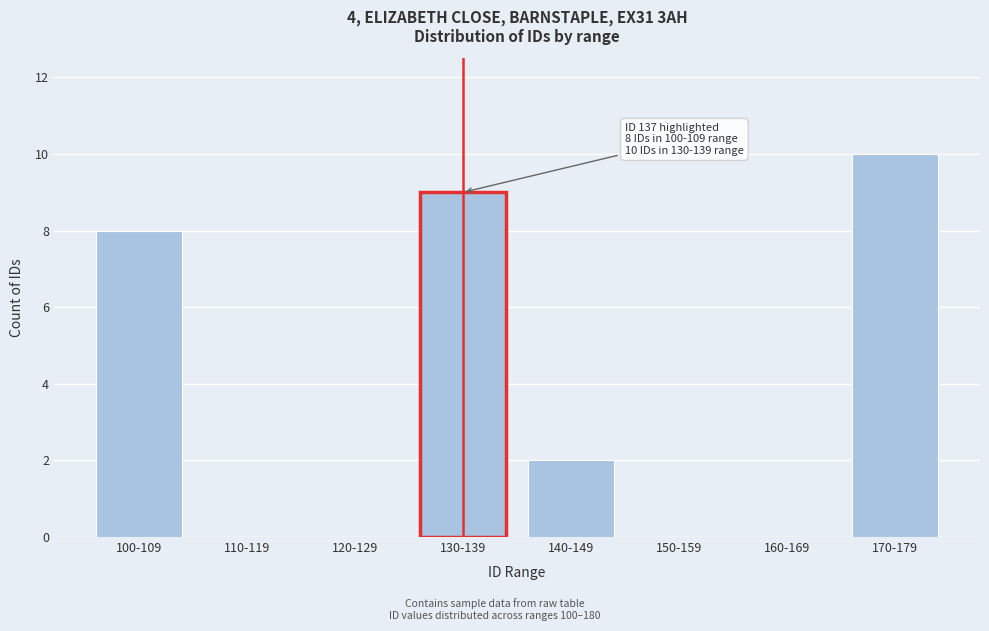

Reading left to right, transcribe all the data shown in this chart.

100-109=8	110-119=0	120-129=0	130-139=9	140-149=2	150-159=0	160-169=0	170-179=10